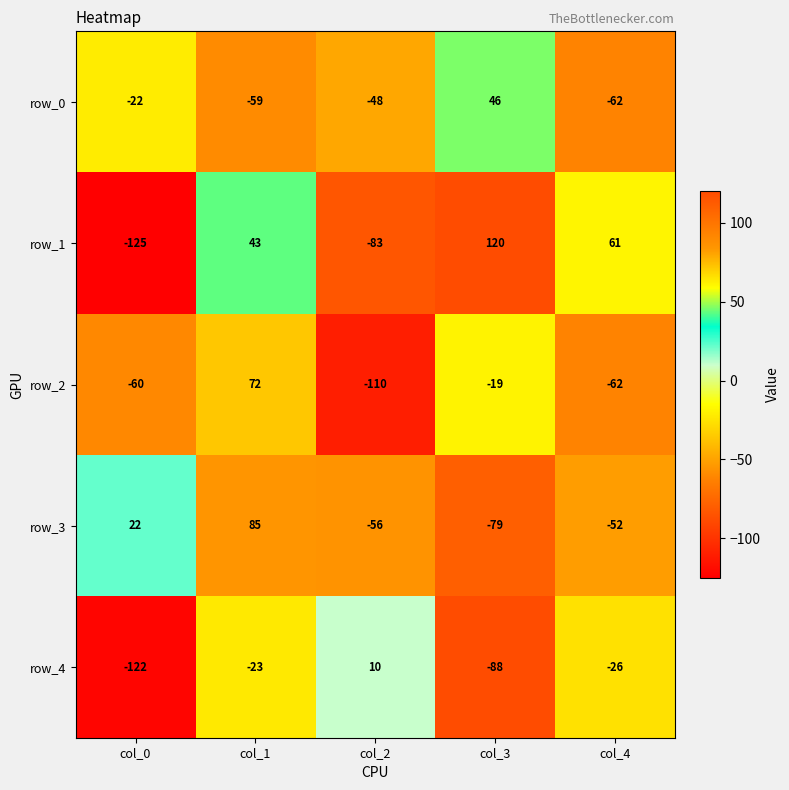

How many series are shown in this chart?

5